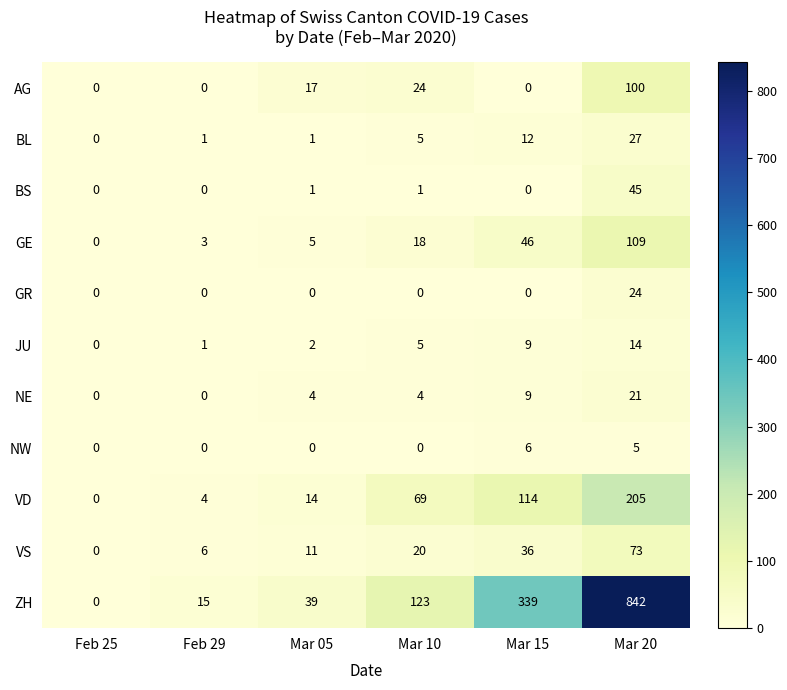

The BL series shows 7 at Mar 10. True or false?

False